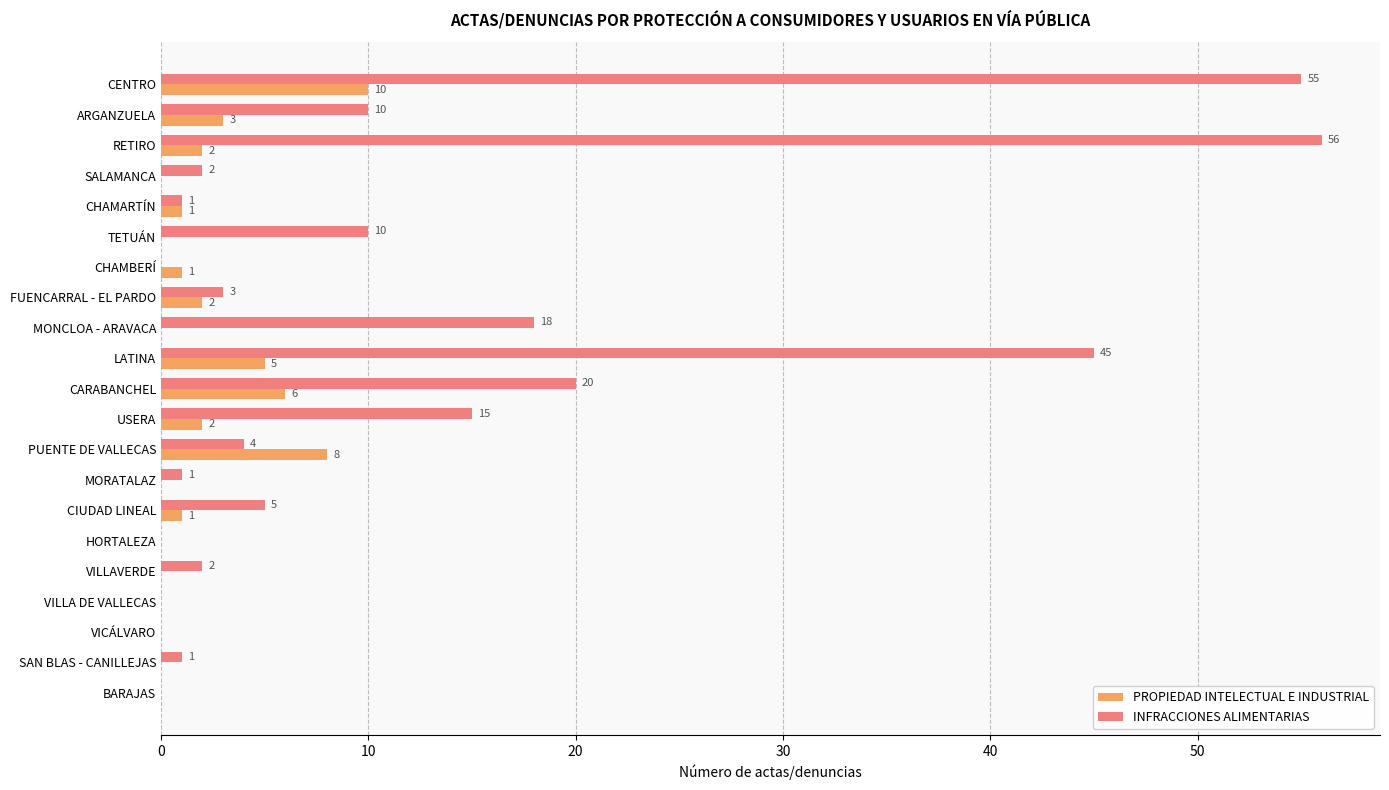

What is the greatest value displayed?

56